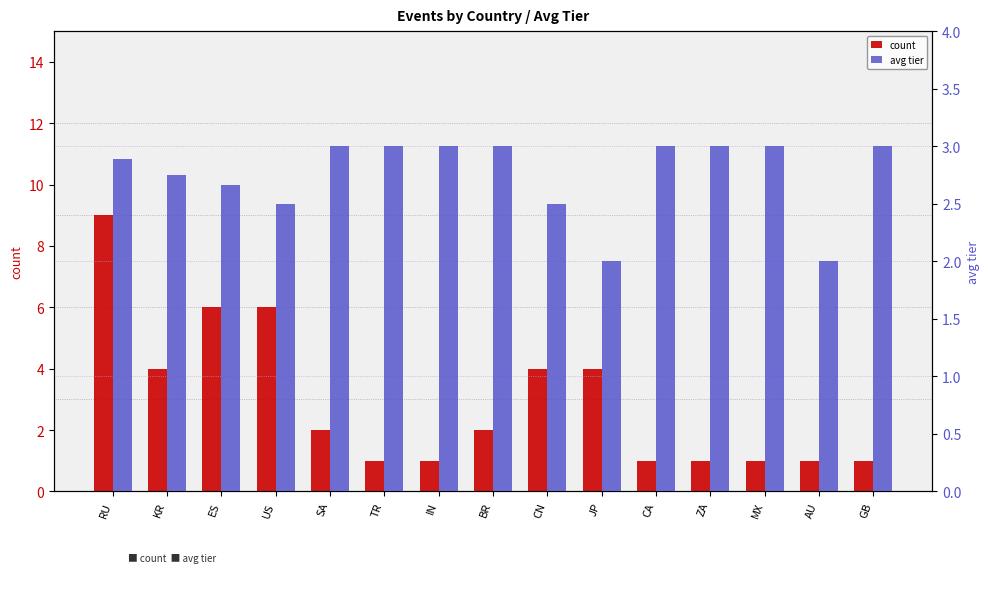

What is the spread (max minus min) of values at JP?

2.0